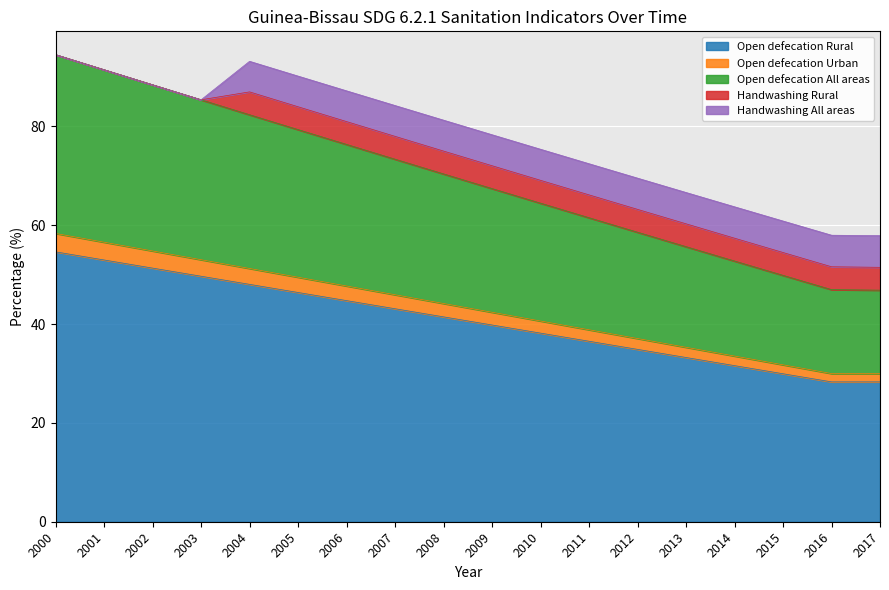

True or false: Open defecation Rural has more than 1 interior local peaks.

False